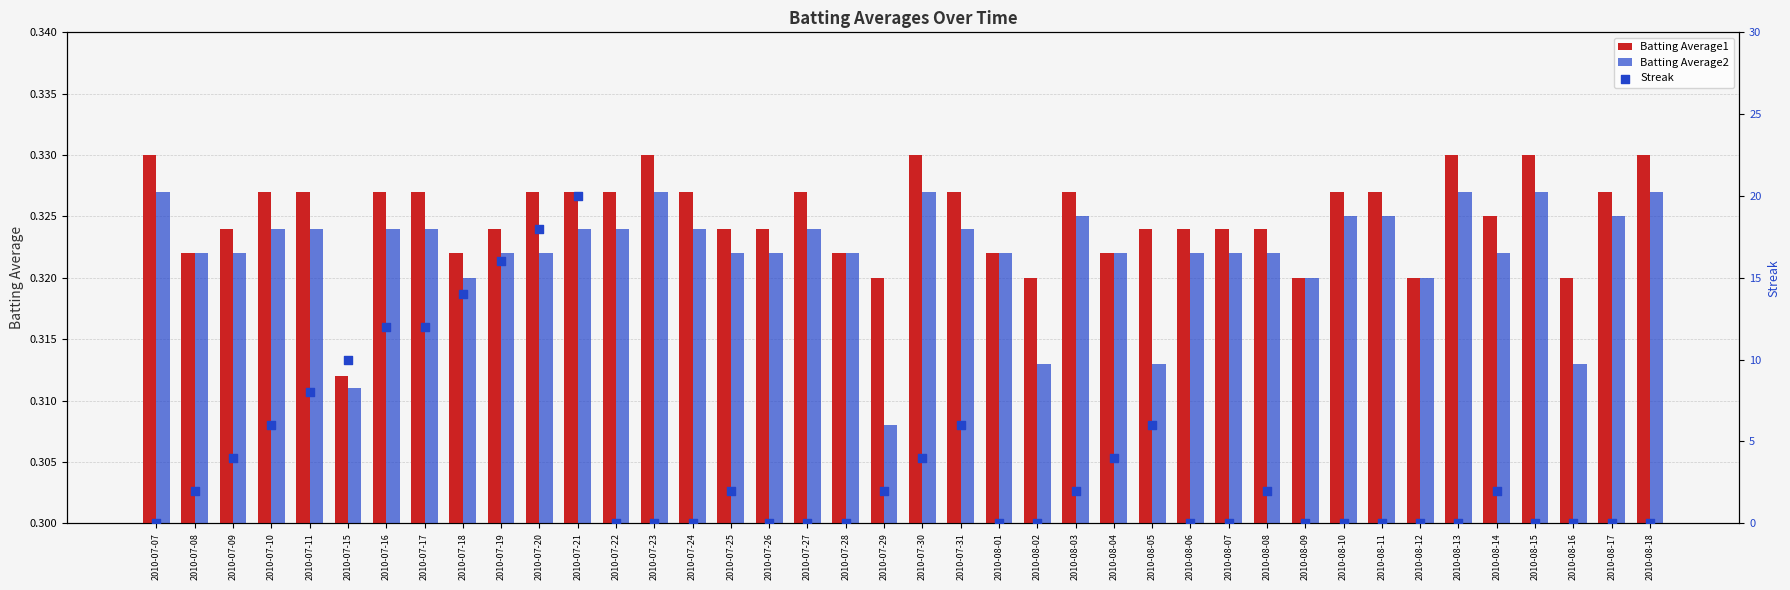

Which series contains the highest Y value?

Streak